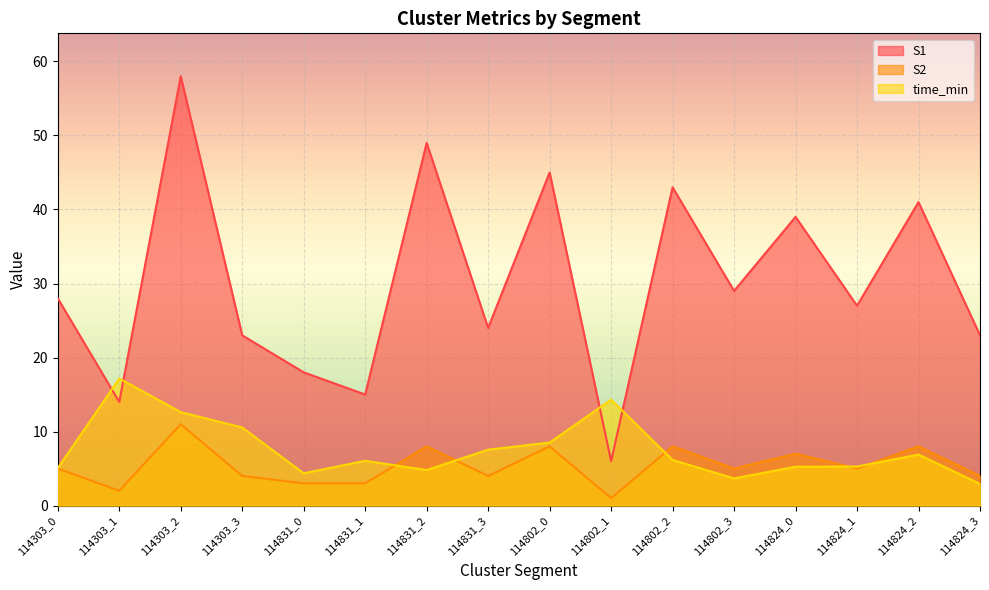

What is the difference between the maximum and minimum values in the S1 series?

52.0